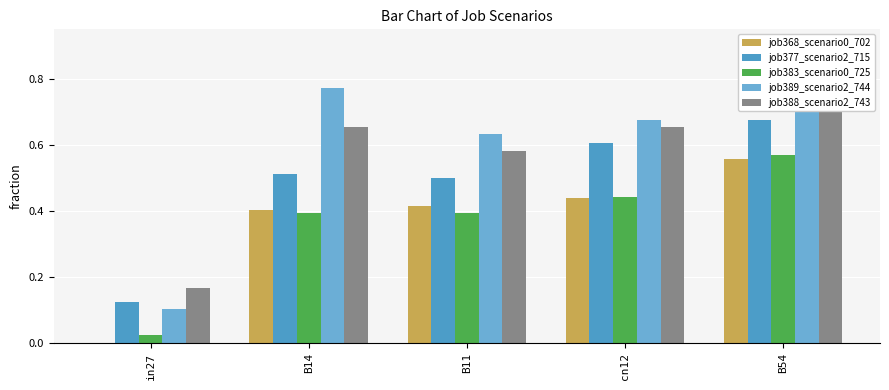

Which series has the largest total across all categories?

job389_scenario2_744